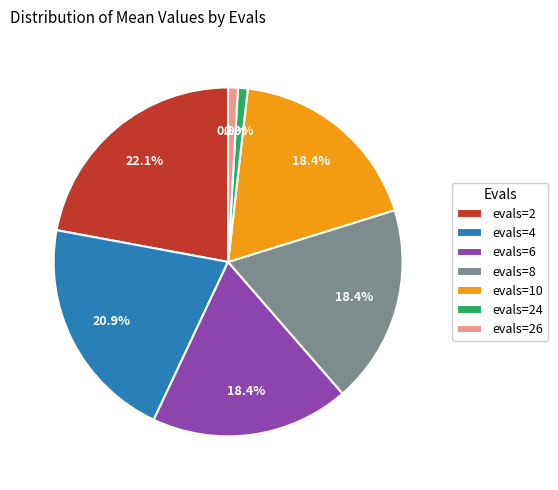

What is the ratio of the value at evals=8 to the value at evals=6?

1.0